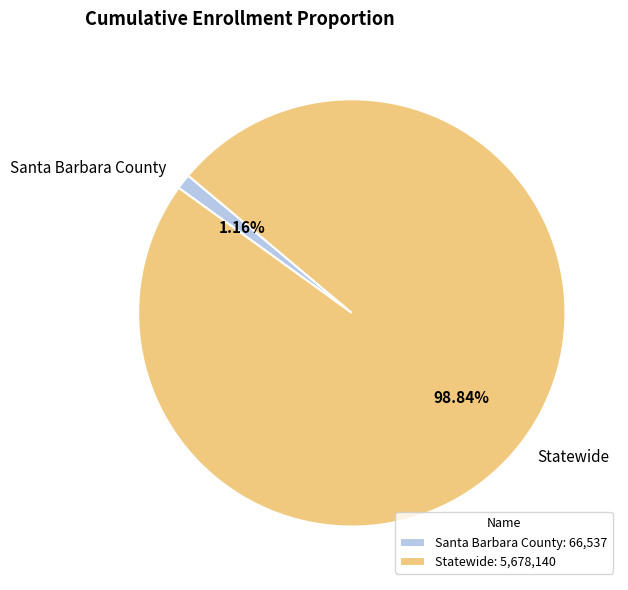

Which category accounts for the majority?

Statewide